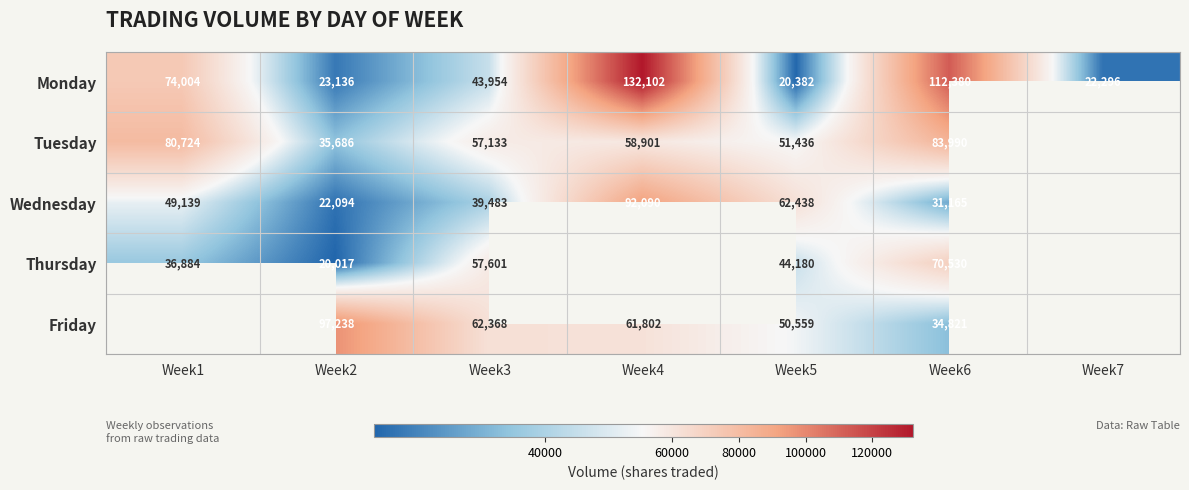

At Week6, list the series in order from smallest to largest.

Wednesday, Friday, Thursday, Tuesday, Monday